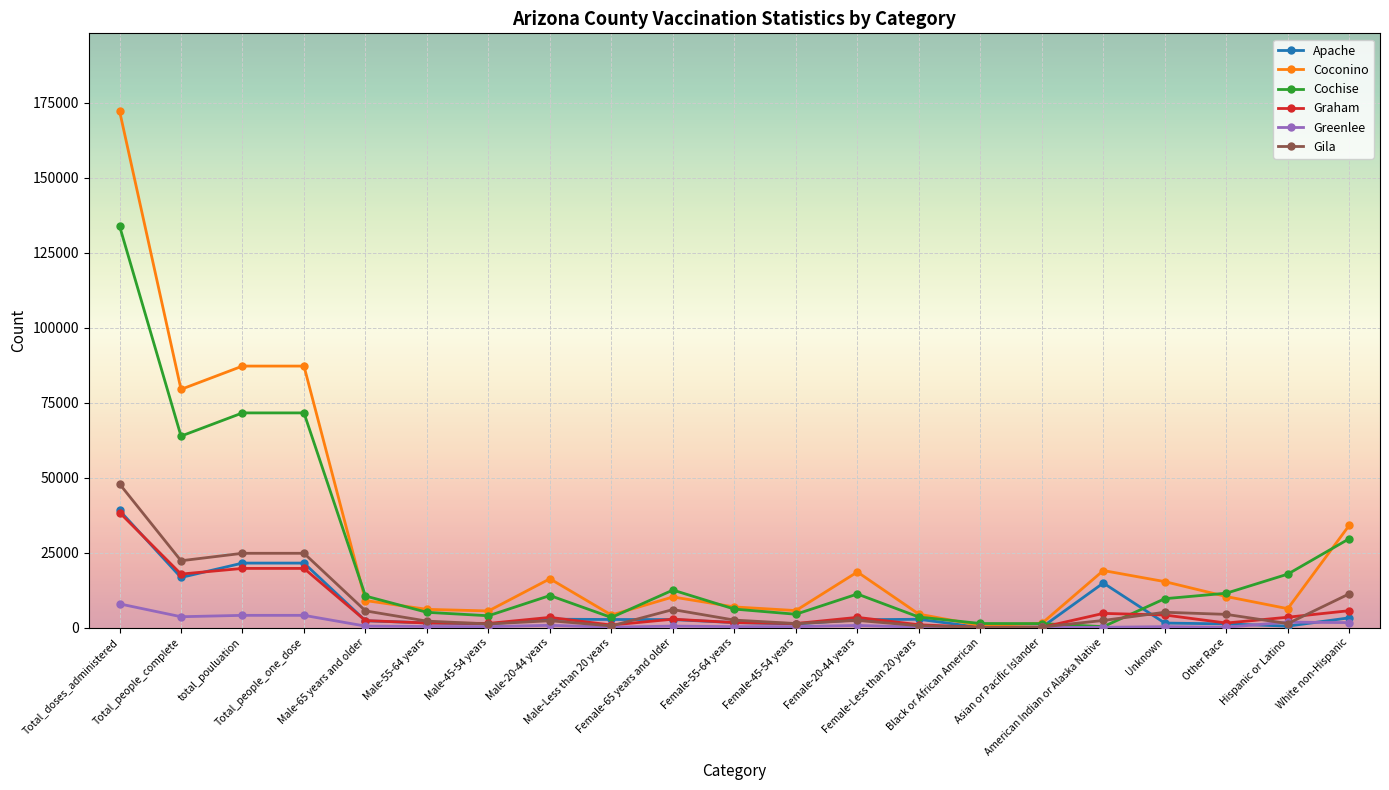

Does the chart have visible grid lines?

Yes